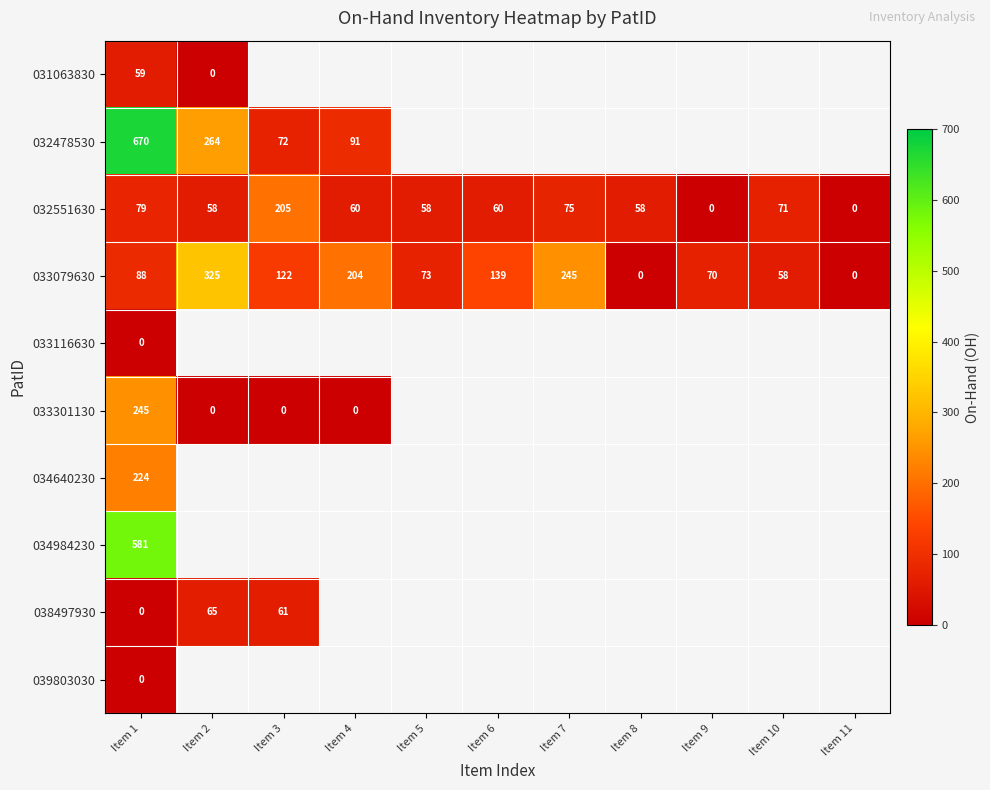

What is the difference between the second highest and minimum values in the 032551630 series?

79